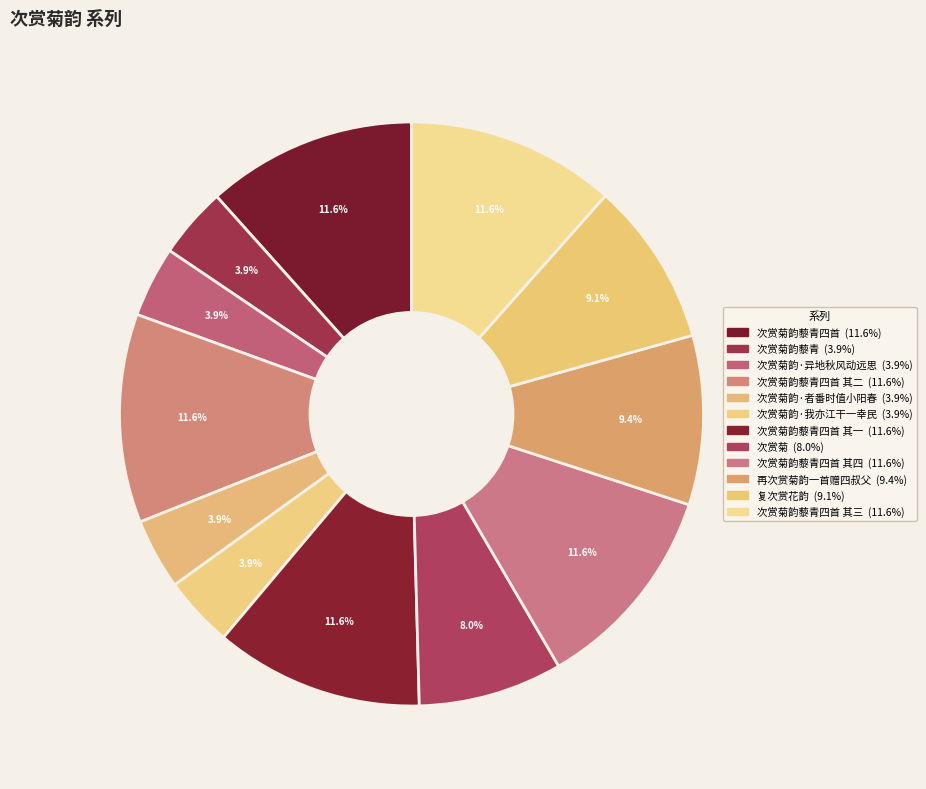

How many segments does this pie chart have?

12